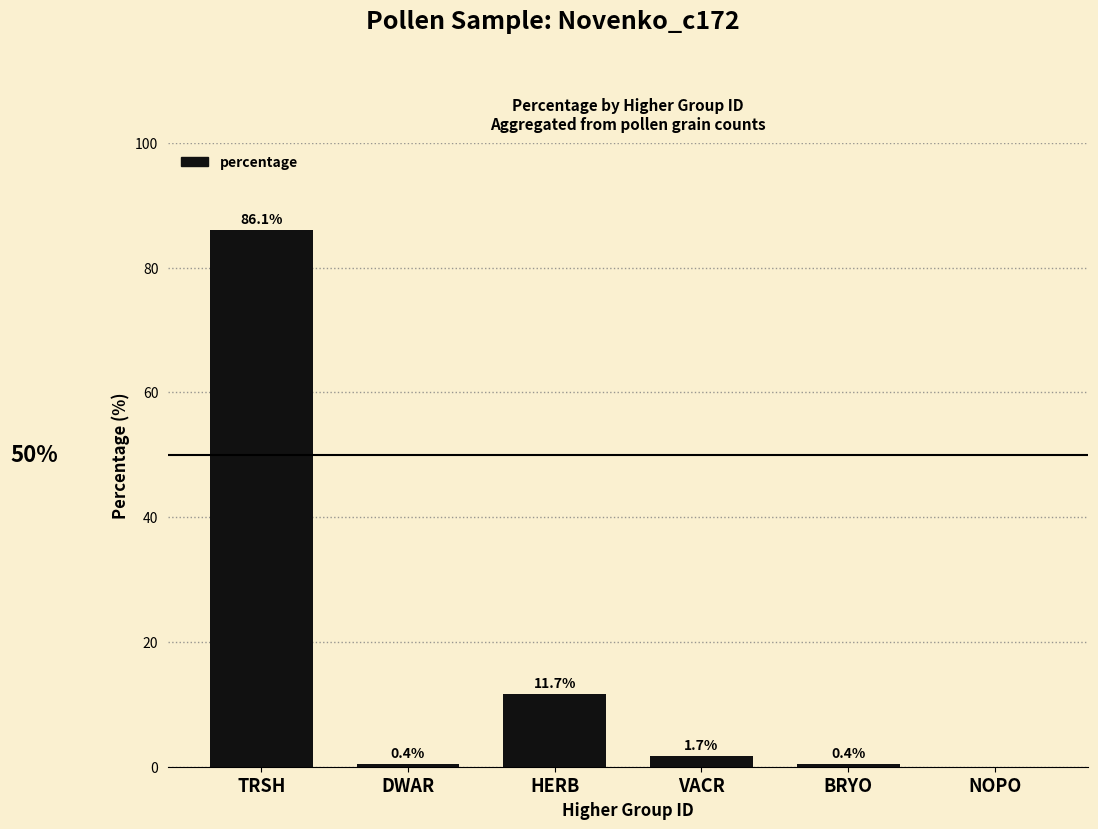

At which label does the data first exceed 1?

TRSH